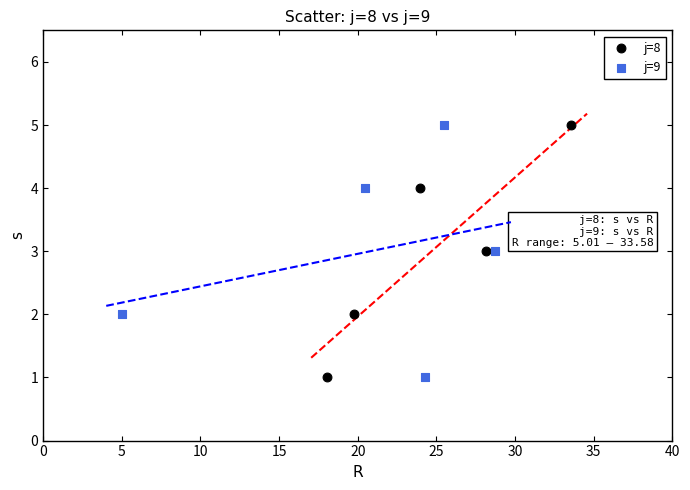

What are all the series names shown in the legend?

j=8, j=9